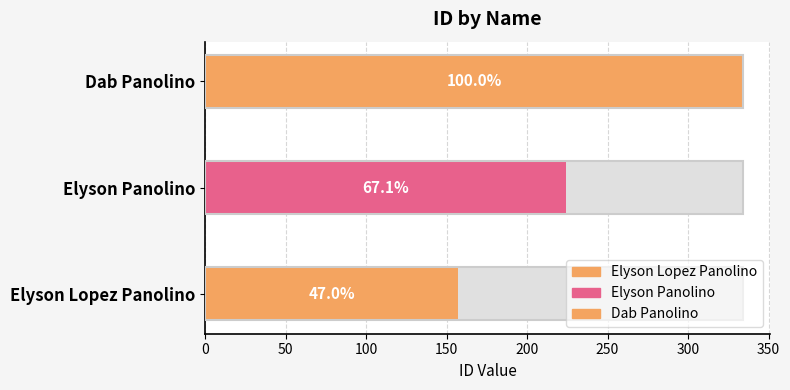

What is the sum of the values at Elyson Panolino and Dab Panolino?

558